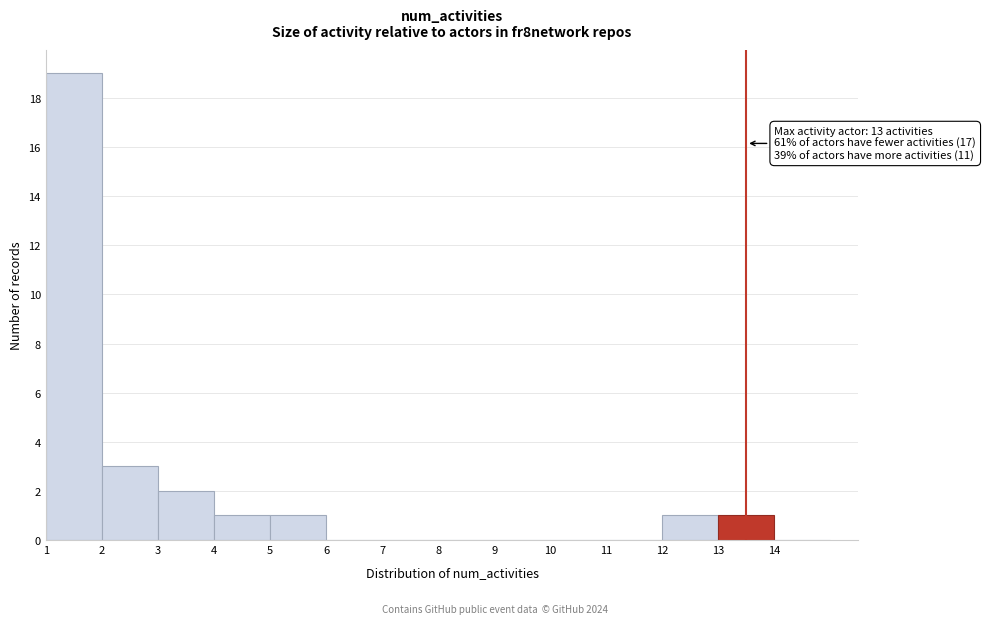

Reading right to left, extract all data points from this chart.

14=0	13=1	12=1	11=0	10=0	9=0	8=0	7=0	6=0	5=1	4=1	3=2	2=3	1=19